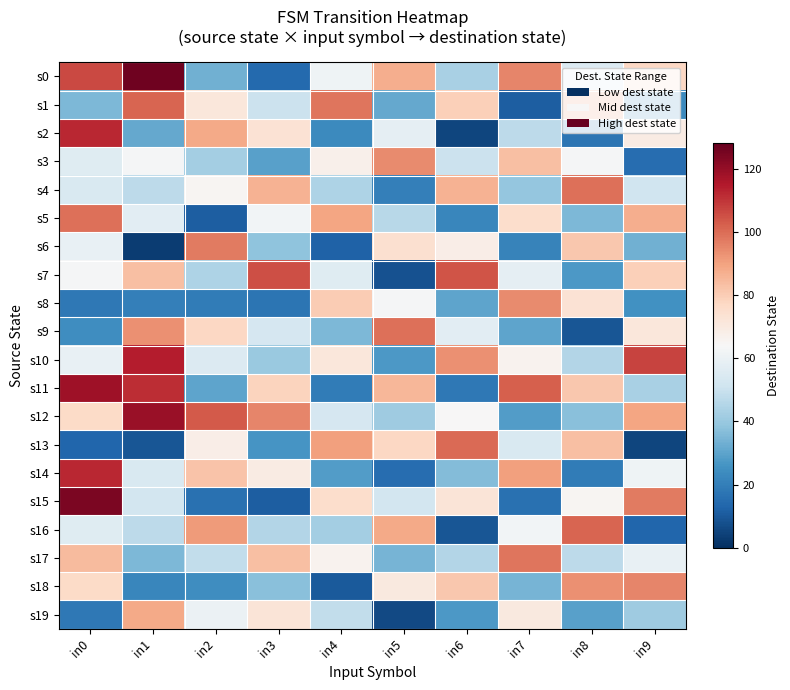

What is the spread (max minus min) of values at in3?

94